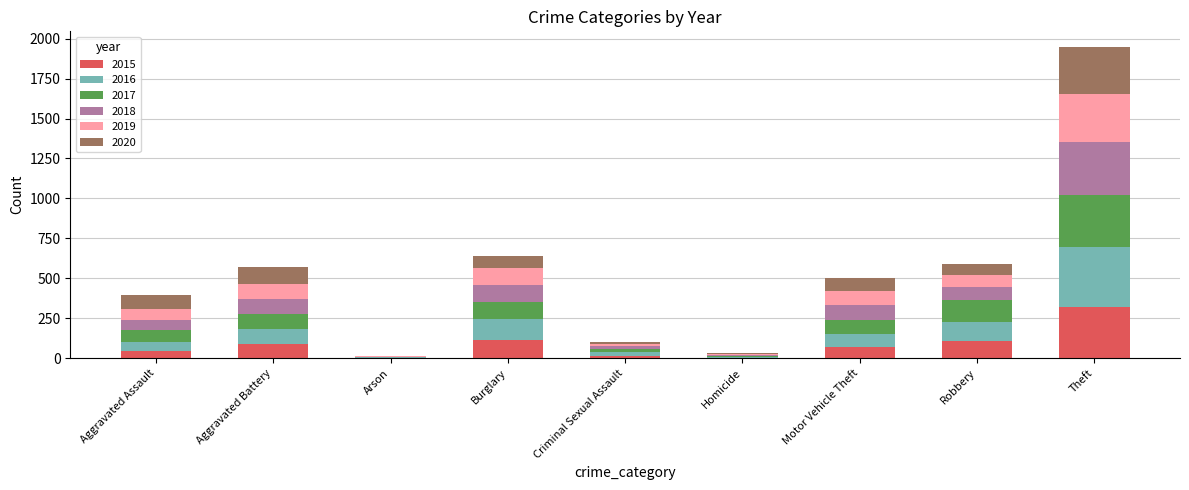

What are all the series names shown in the legend?

2015, 2016, 2017, 2018, 2019, 2020